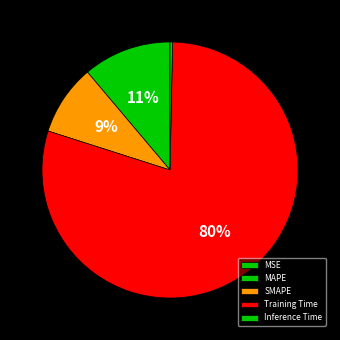

True or false: Inference Time accounts for 8% of the total.

False